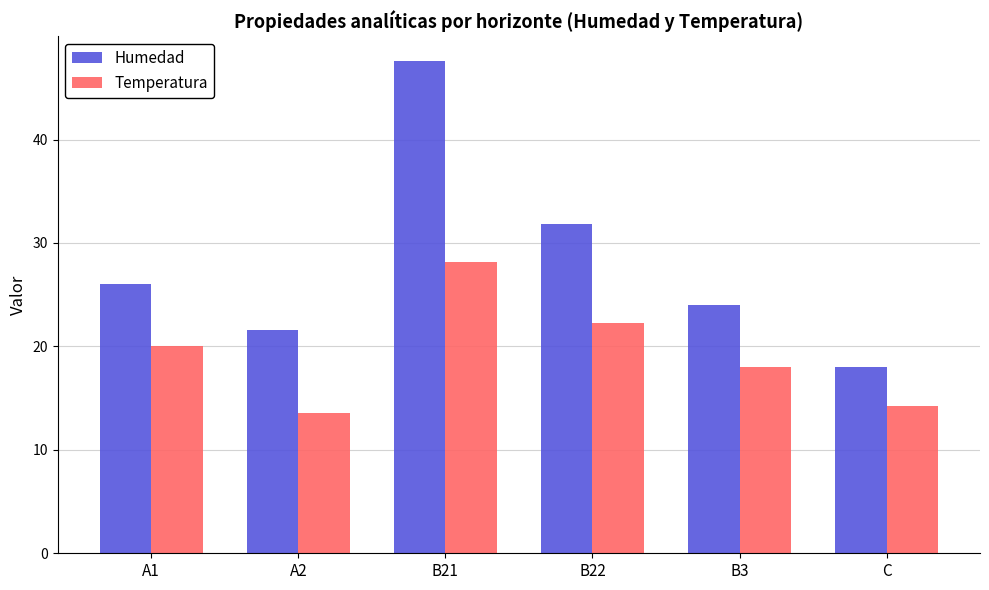

Count the number of categories in the chart.

6